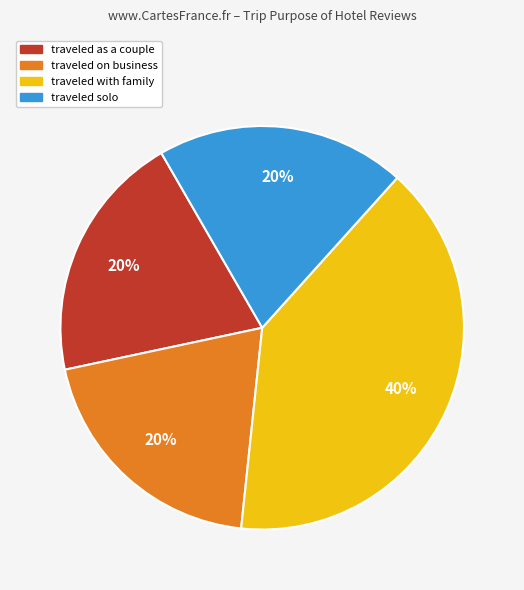

Is there a majority slice in this chart?

No